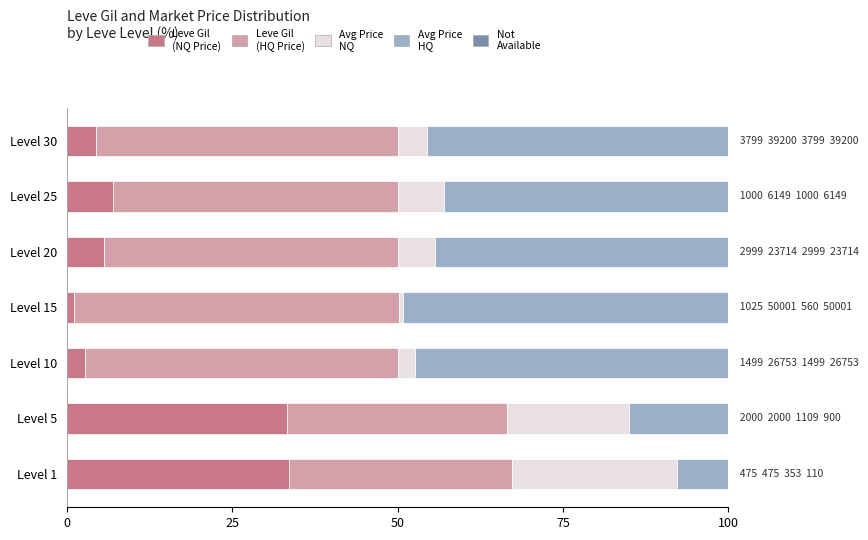

What is the total value across all series at Level 30?

100.0